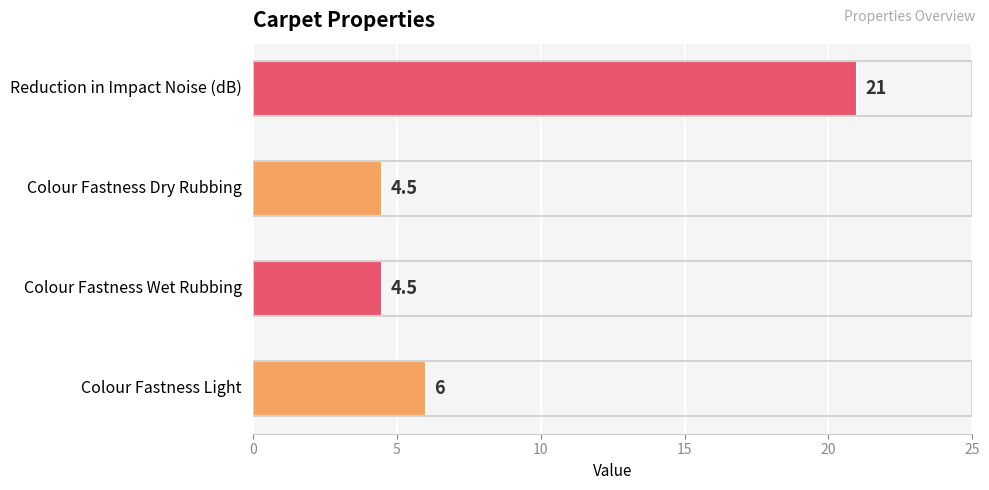

At which label is the value closest to 12?

Colour Fastness Light